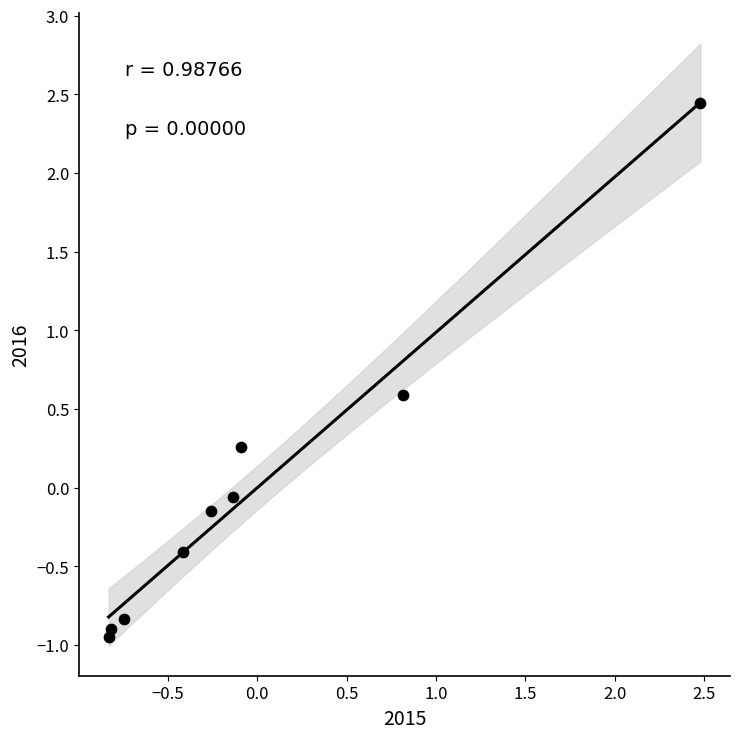

What is the range of Y values (max minus min)?

3.4